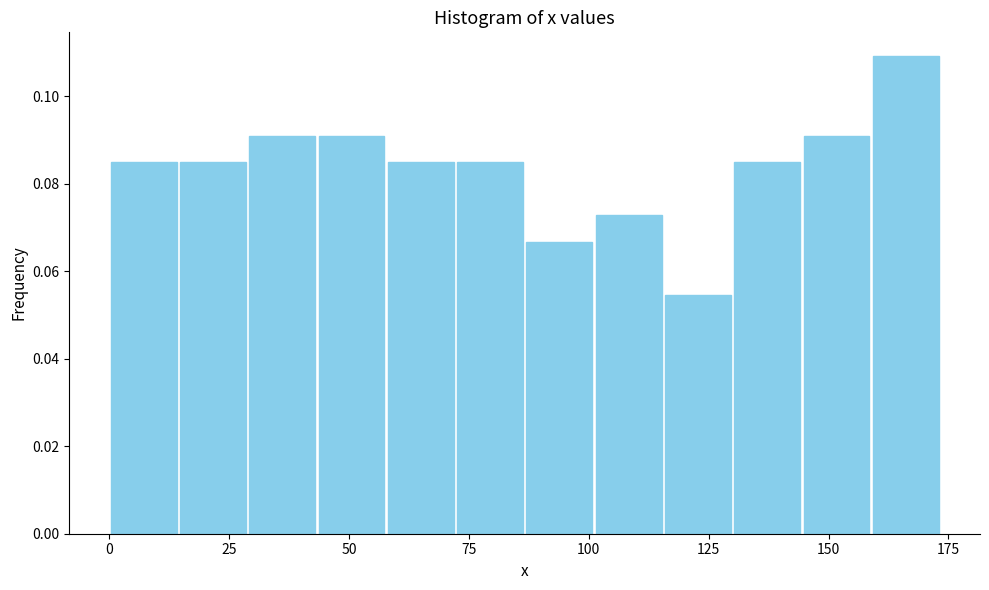

Read against the x-axis, roughly where is the centre of the tallest bar?

165